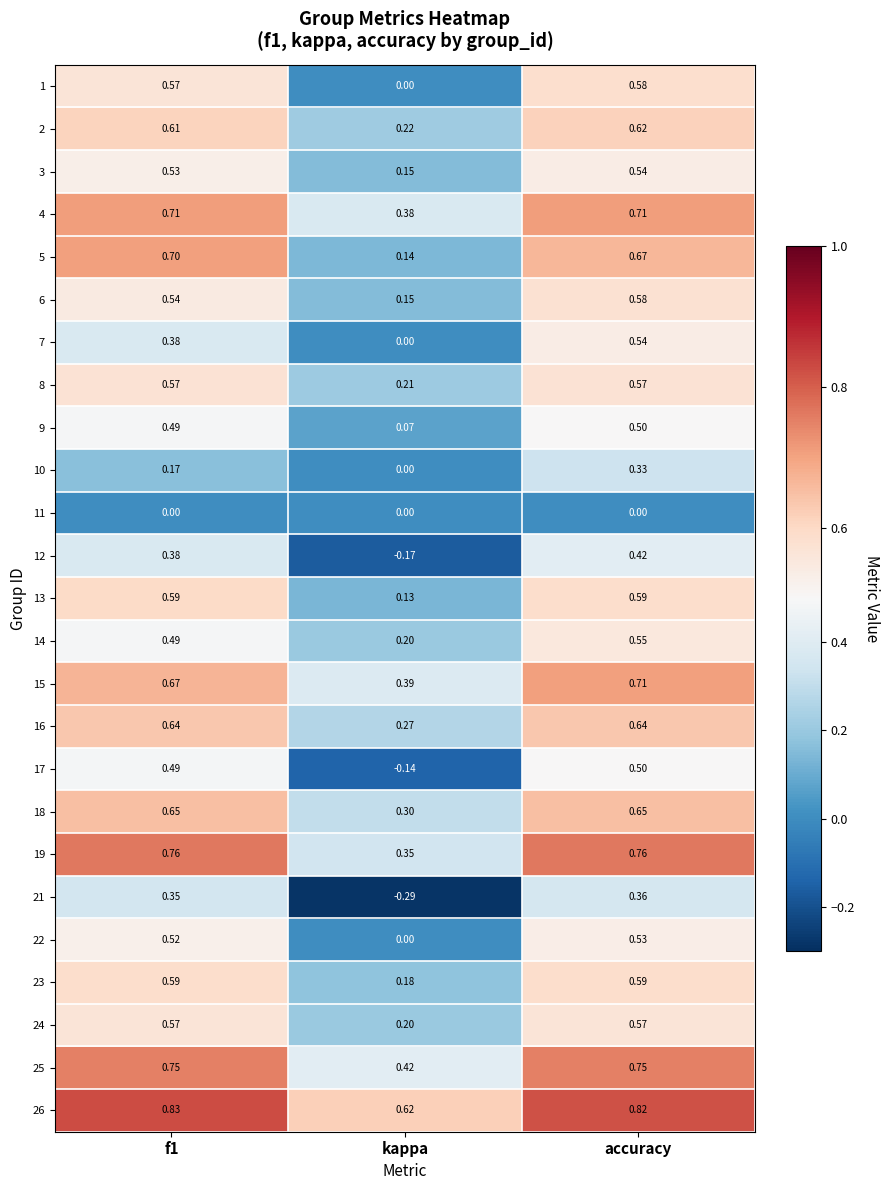

What is the total value across all series at accuracy?

14.1